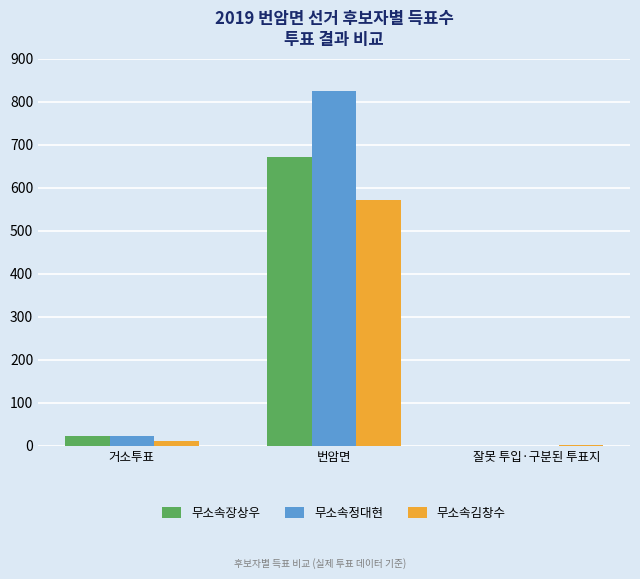

Are the bars grouped side by side (vs. stacked)?

Yes